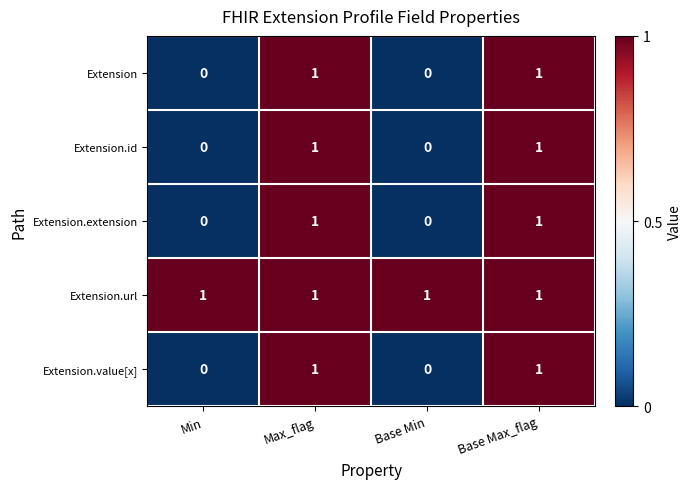

True or false: Extension.value[x] has a value of 0 at Min.

True